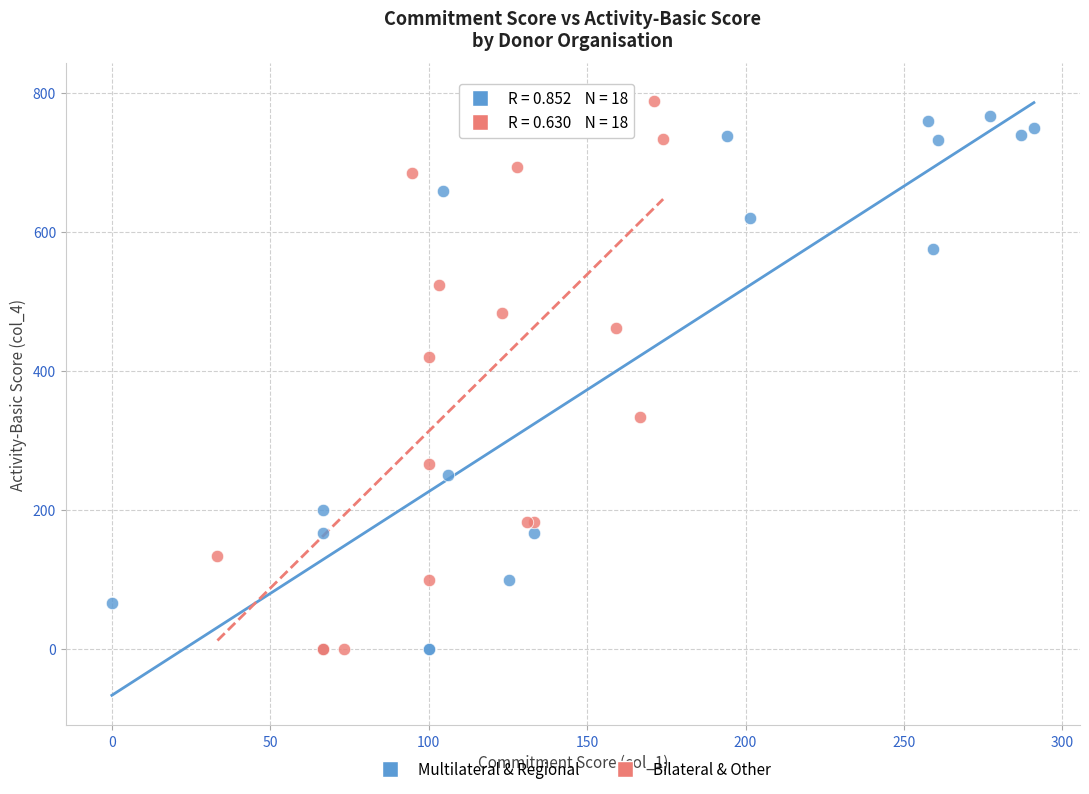

Which series reaches the maximum Y coordinate?

Bilateral & Other